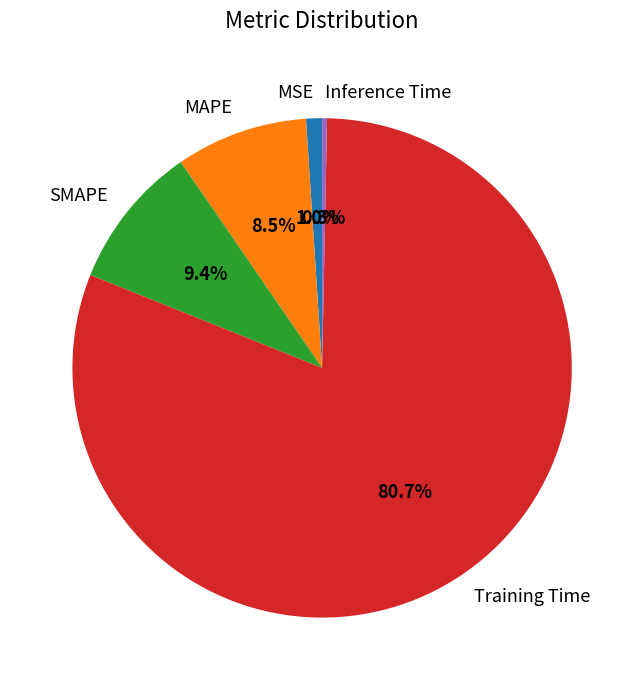

What is the smallest slice in the pie chart?

Inference Time